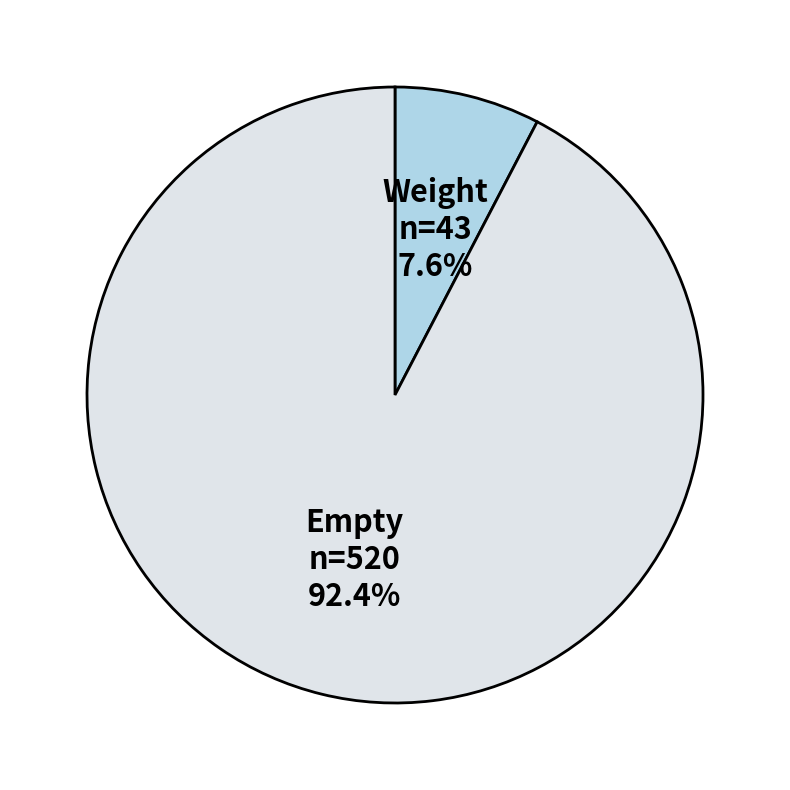

Rank the categories by value from highest to lowest.

Empty, Weight